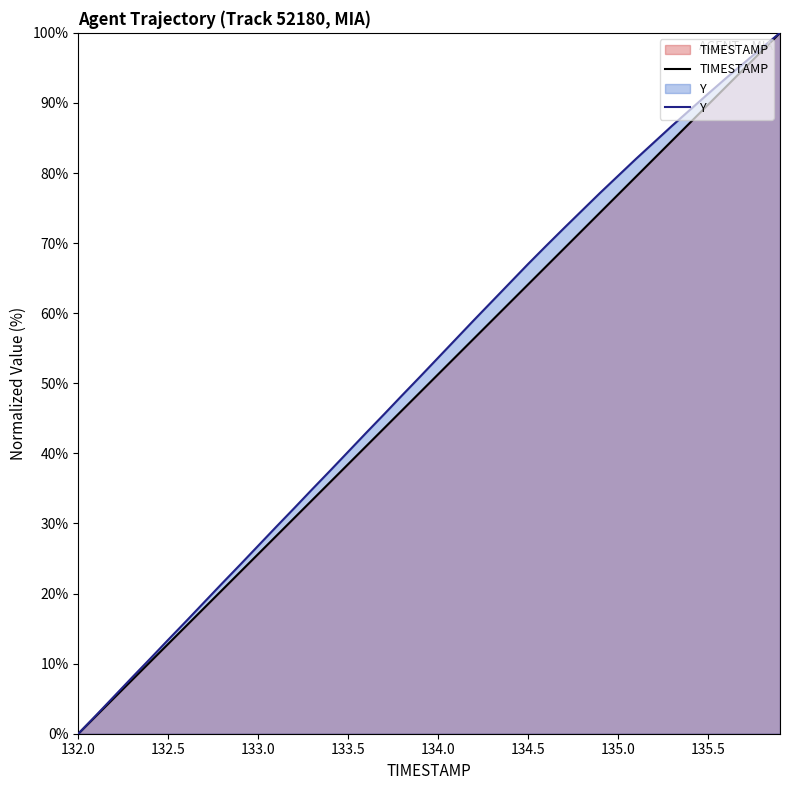

Is it true that Y equals 2.9 at 132.5?

False